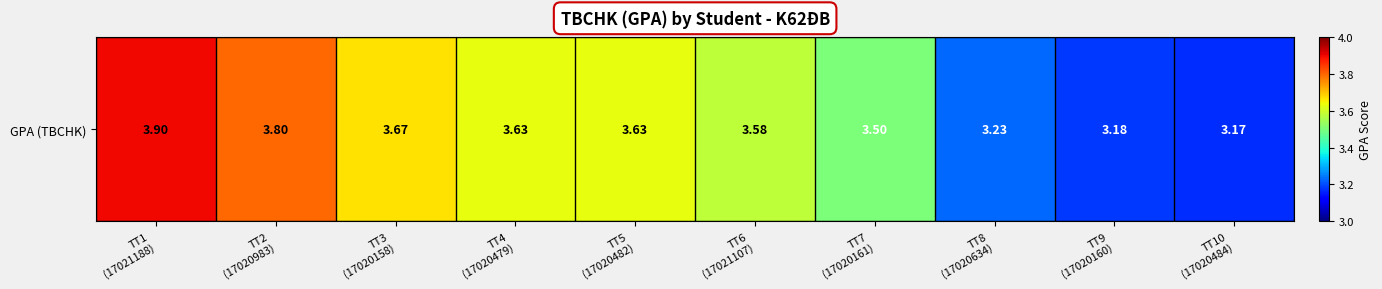

Between TT2
(17020983) and TT3
(17020158), which is larger?

TT2
(17020983)